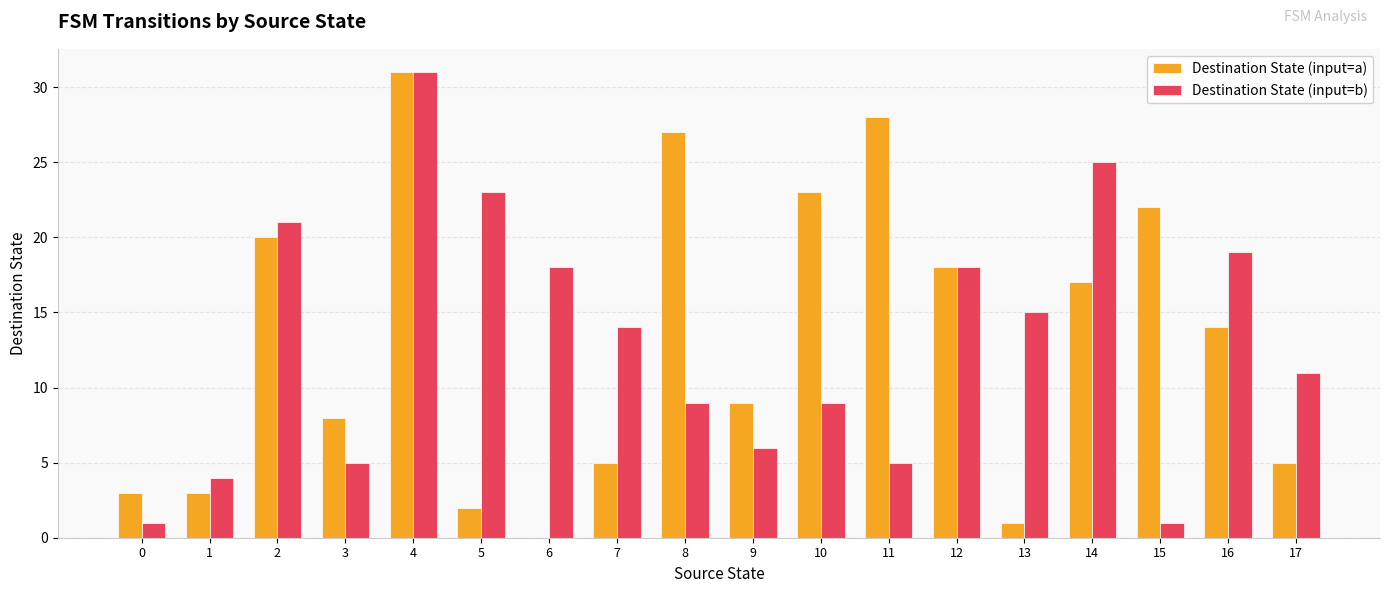

How many groups of bars are there?

18